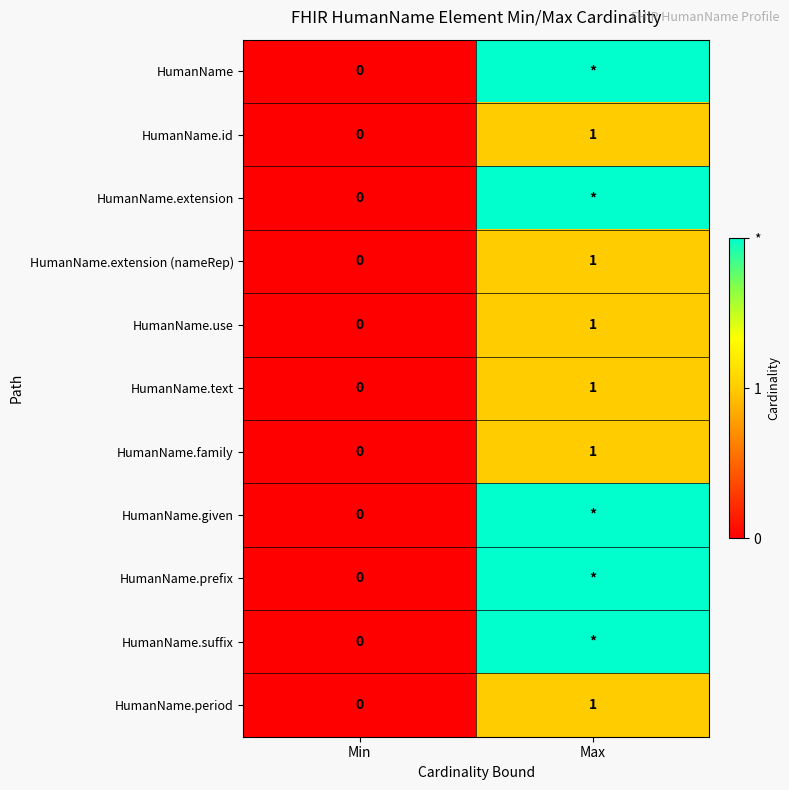

The value of HumanName.period at Max is 1. True or false?

True